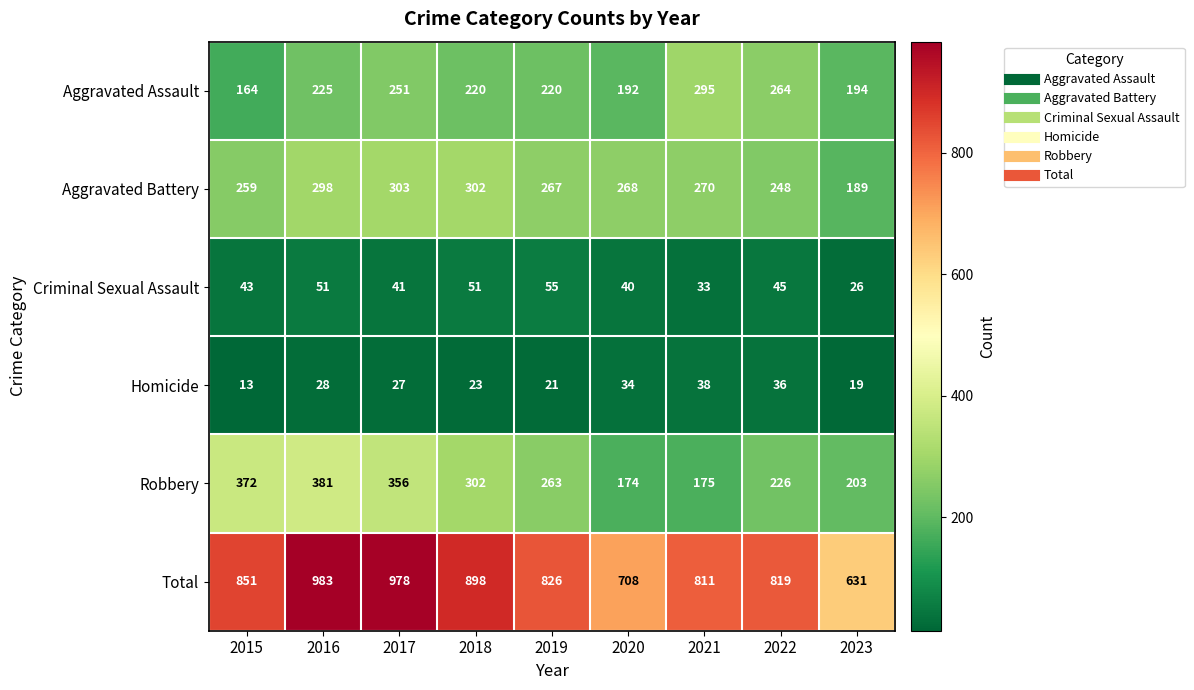

Rank the series by their maximum value, from lowest to highest.

Homicide, Criminal Sexual Assault, Aggravated Assault, Aggravated Battery, Robbery, Total